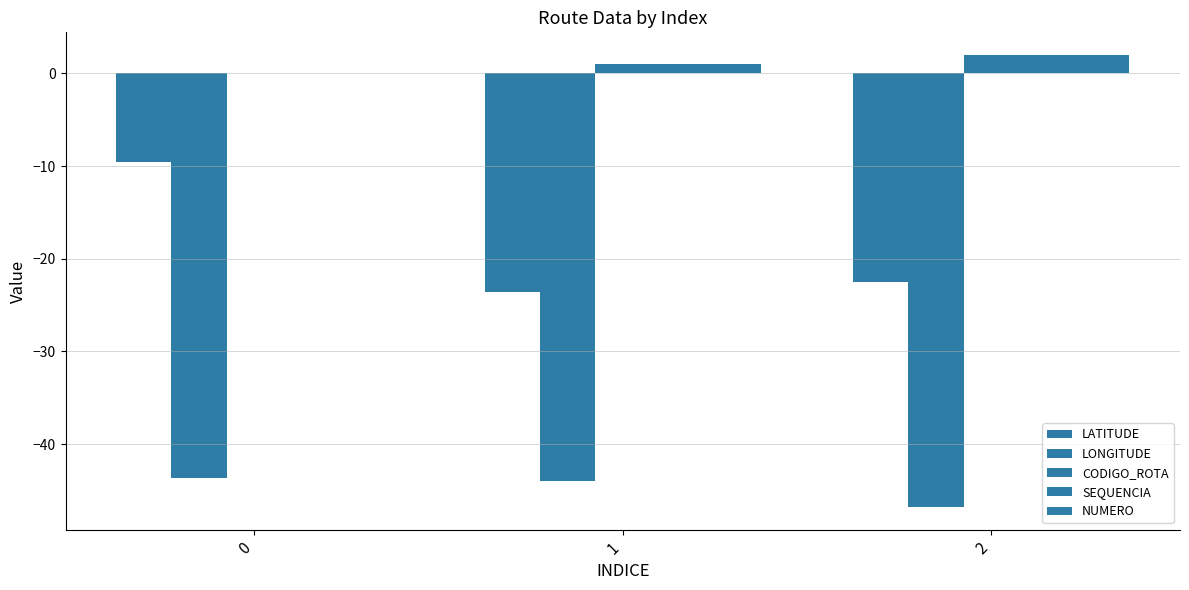

At which label is CODIGO_ROTA closest to 1?

1